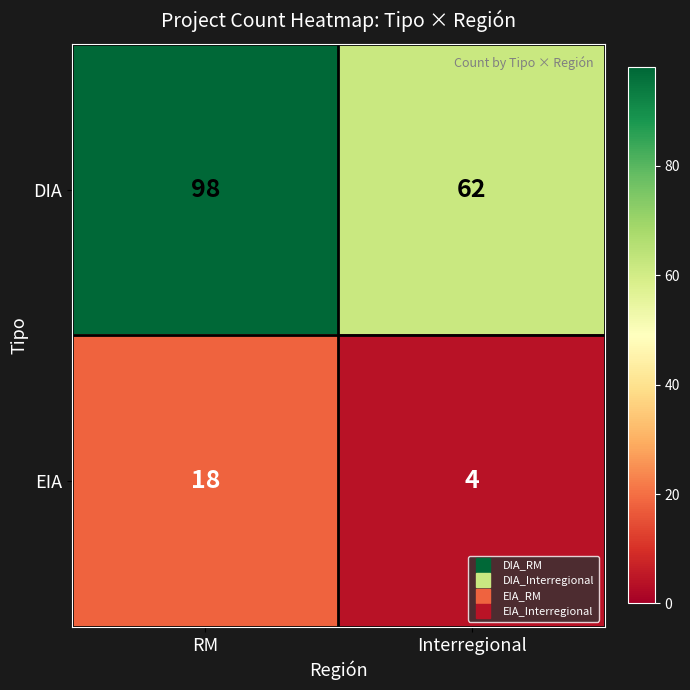

List the series in order of their overall mean, lowest first.

EIA, DIA